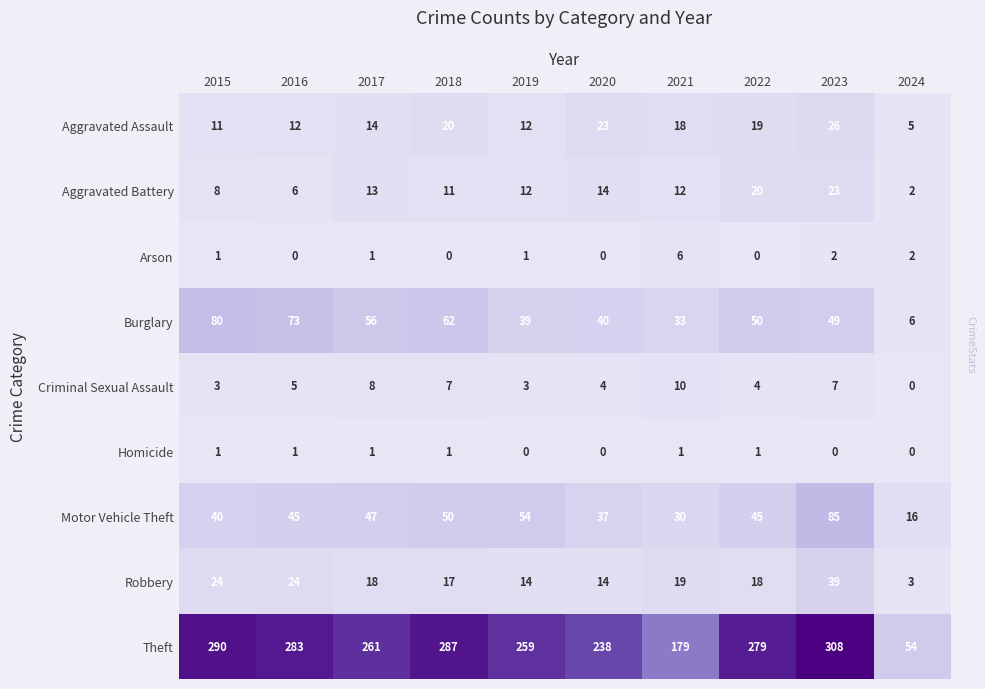

What is the spread (max minus min) of values at 2018?

287